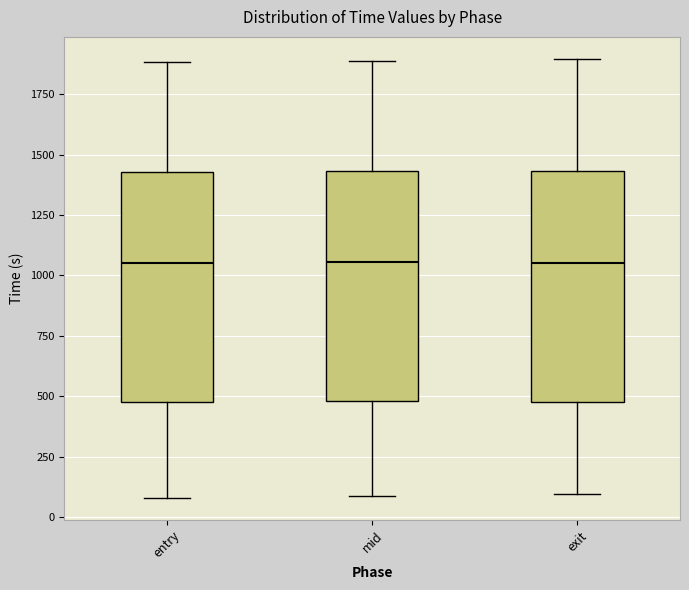

Reading left to right, transcribe this box plot: for each box, give where its median line is, the range the box spans, and where its two whiskers end, as read against the y-axis. The values are not printed on the chart, so give them approximately, as read against the axis.

entry: median 1050, box 450 to 1450, whiskers 100 to 1900
mid: median 1050, box 500 to 1450, whiskers 100 to 1900
exit: median 1050, box 500 to 1450, whiskers 100 to 1900